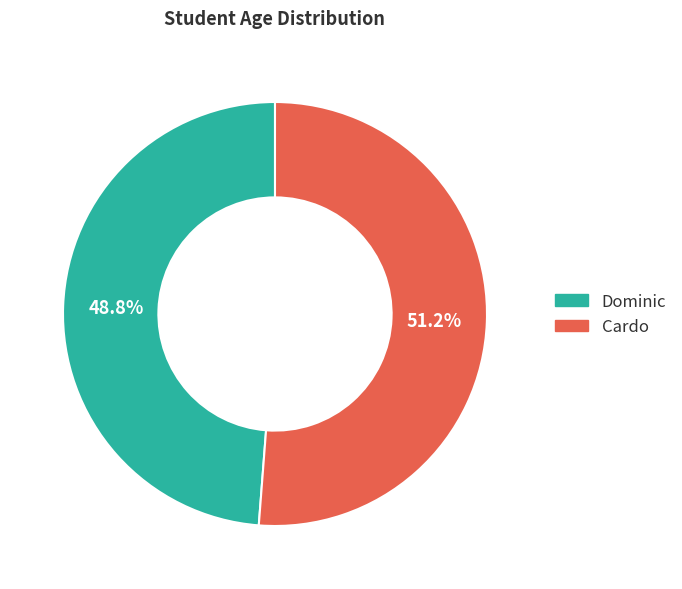

To the nearest percent, what is the combined percentage of Dominic and Cardo?

100%